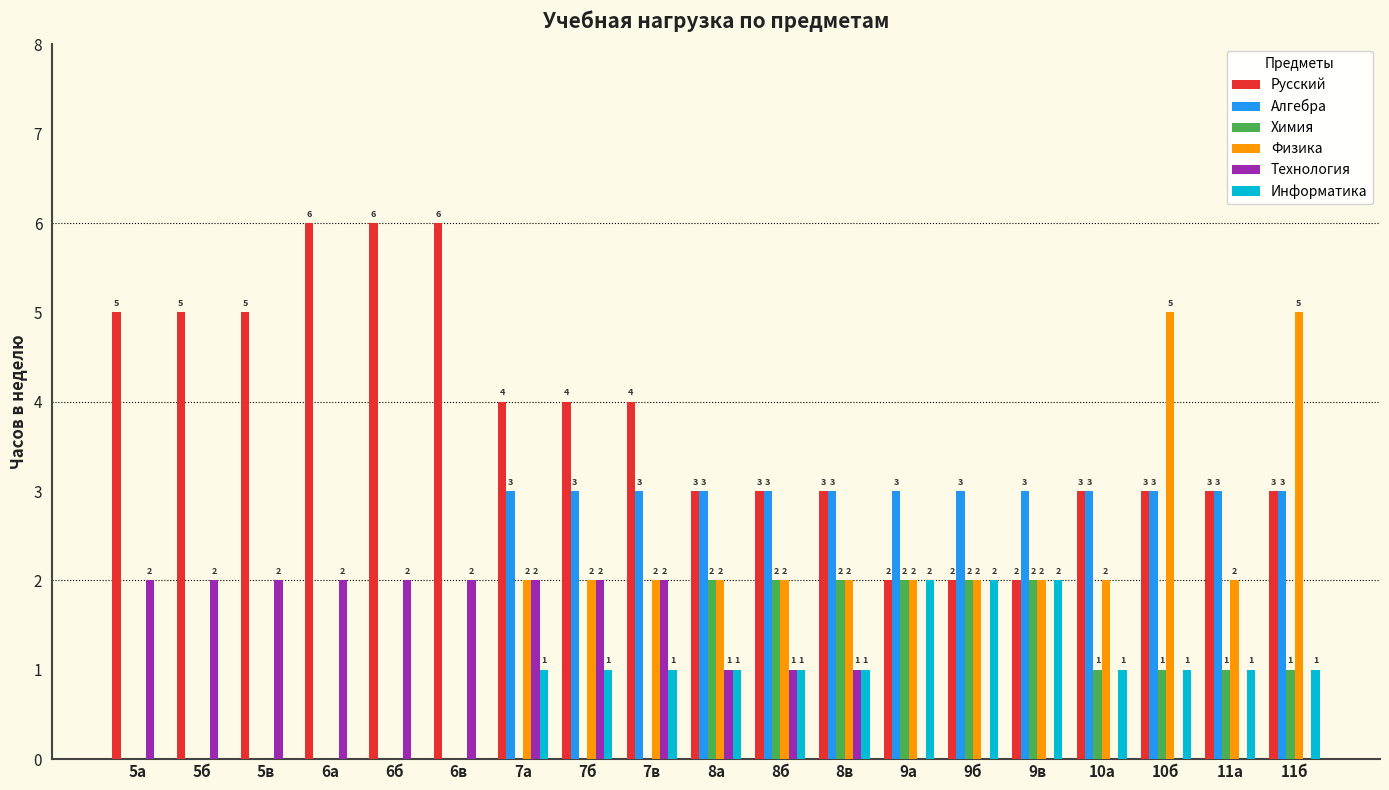

Where does the Русский series first go above 3?

5а